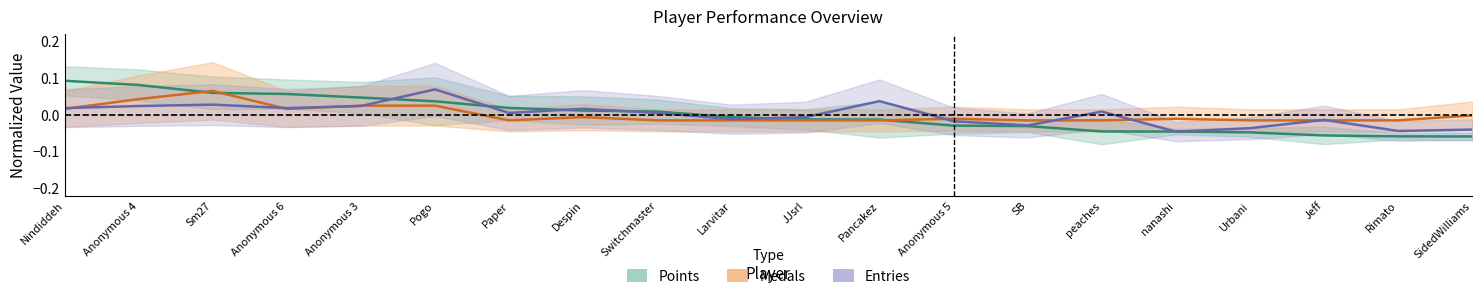

What is the greatest value displayed?

0.1